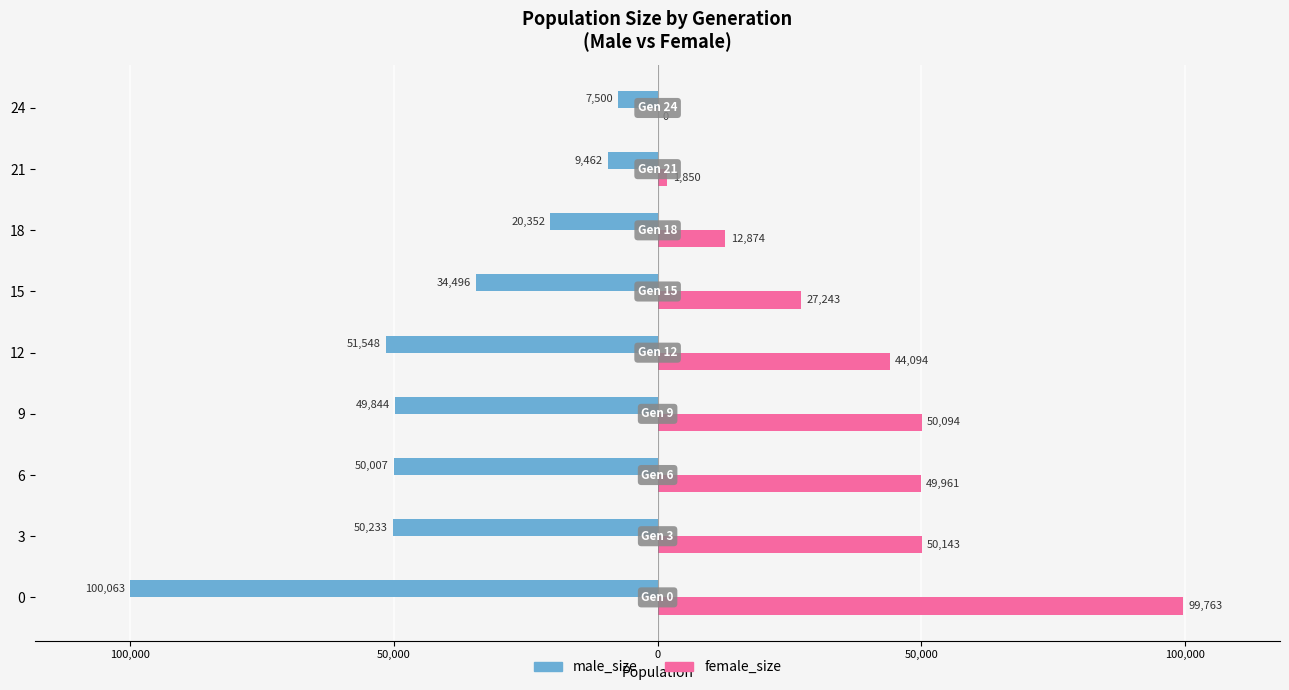

What are all the series names shown in the legend?

male_size, female_size